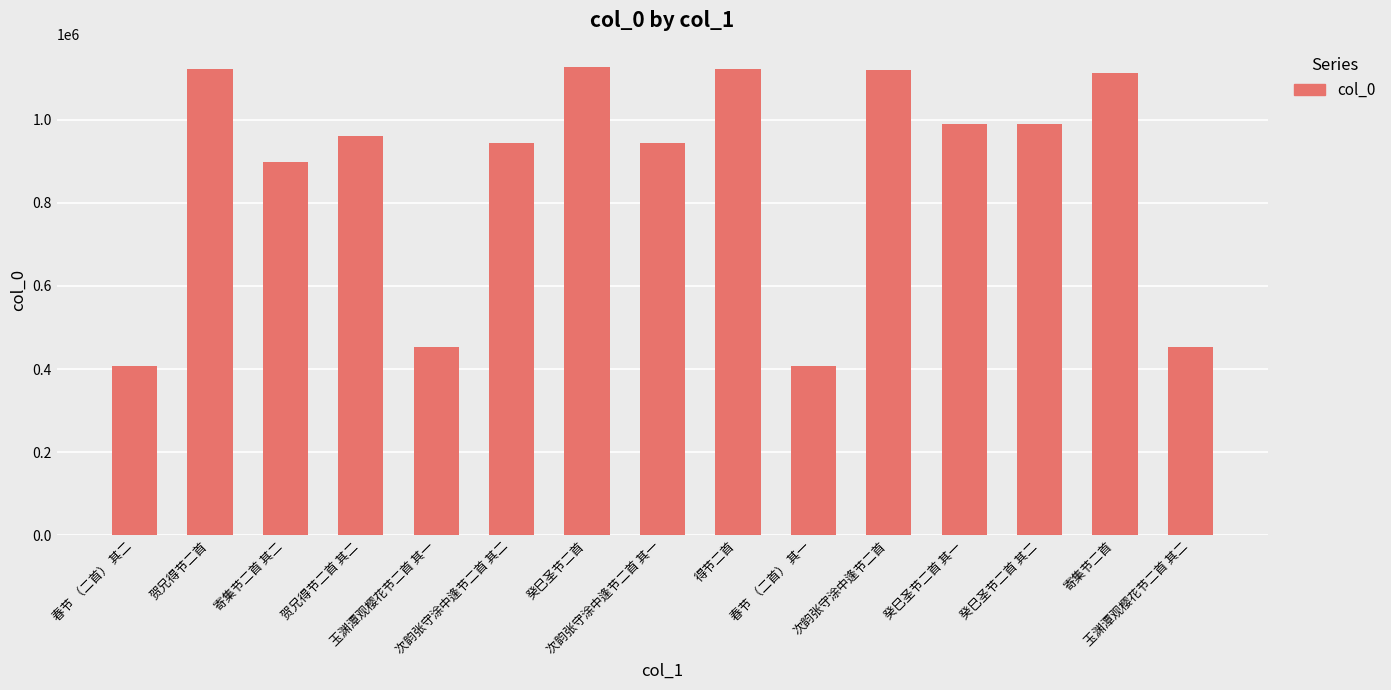

At which label is the value closest to 767020?

寄集节二首 其二